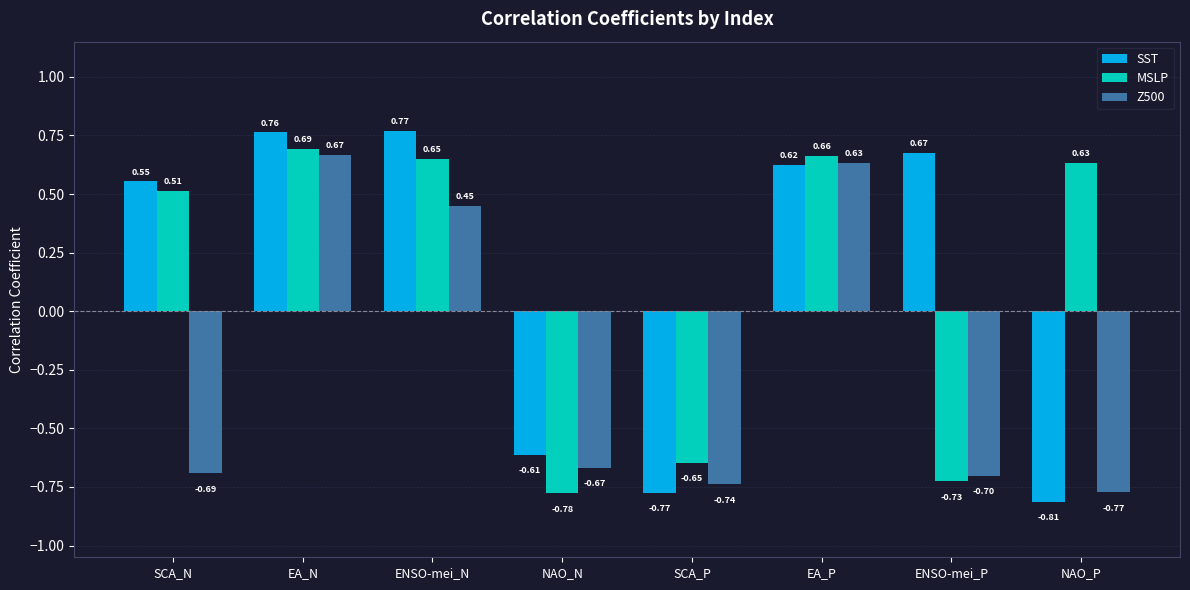

What is the total value across all series at EA_N?

2.1